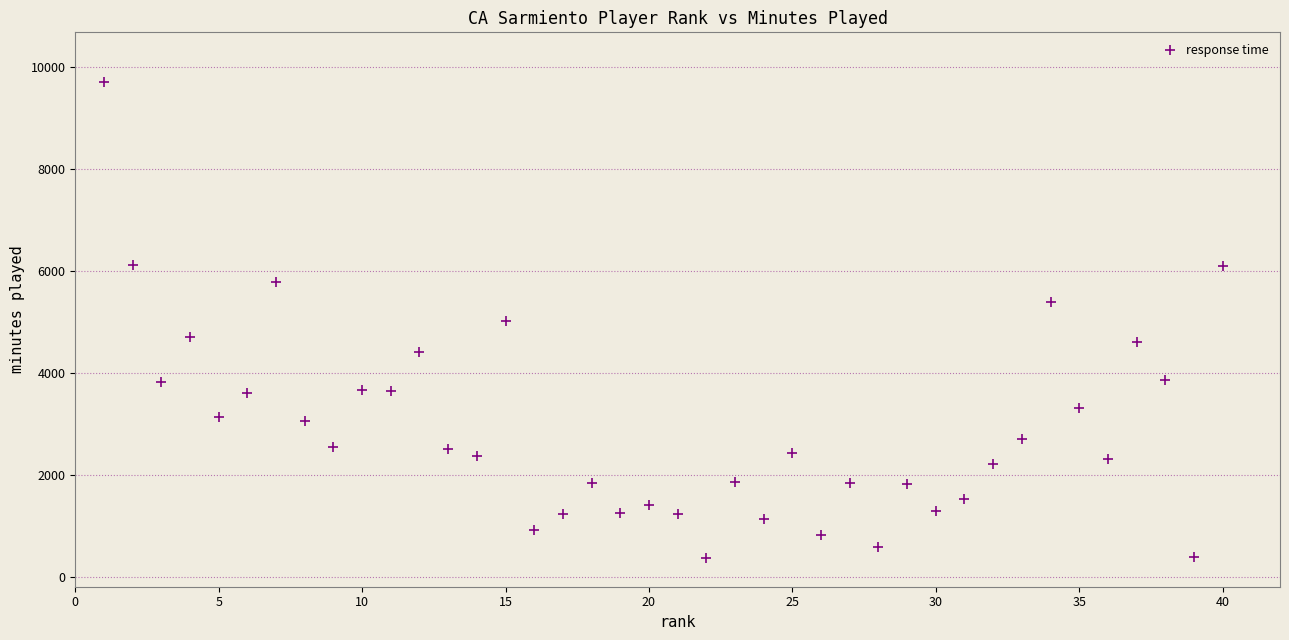

What is the range of Y values (max minus min)?

9342